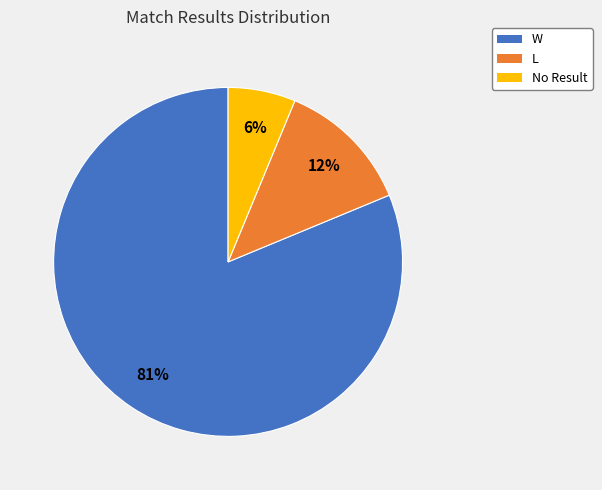

Rank the categories by value from highest to lowest.

W, L, No Result